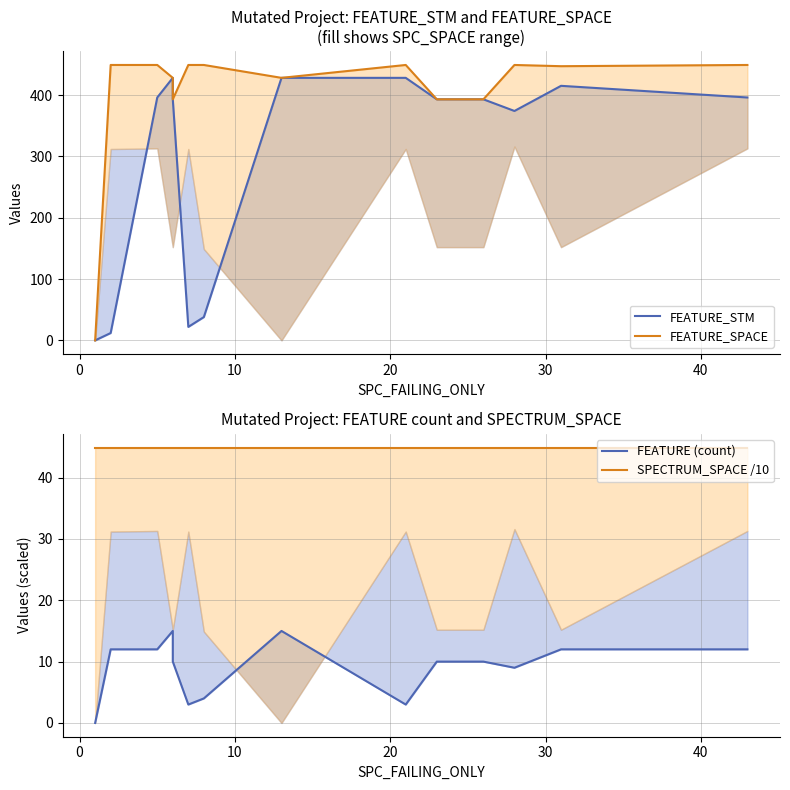

What are all the series names shown in the legend?

FEATURE_STM, FEATURE_SPACE, FEATURE (count), SPECTRUM_SPACE /10